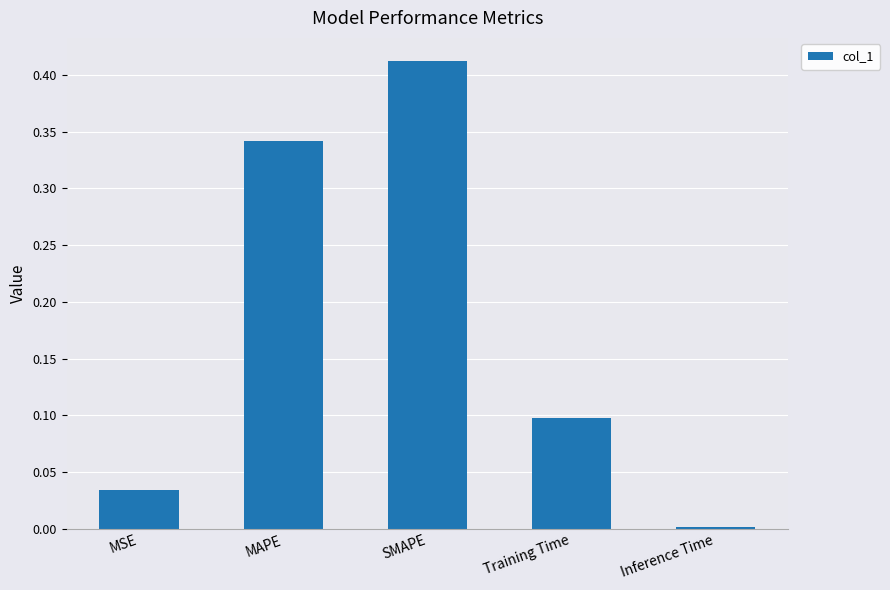

Between Training Time and MSE, which is larger?

Training Time